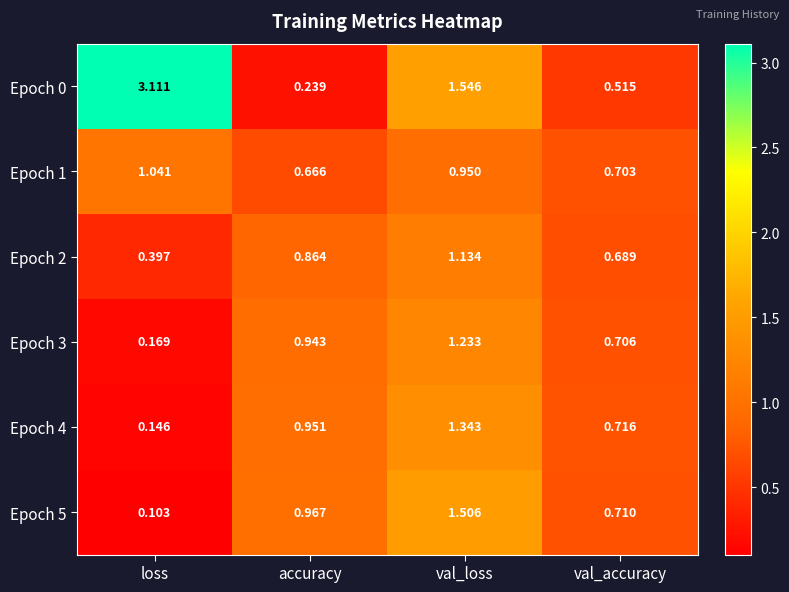

At which category does the chart reach its peak across all series?

loss